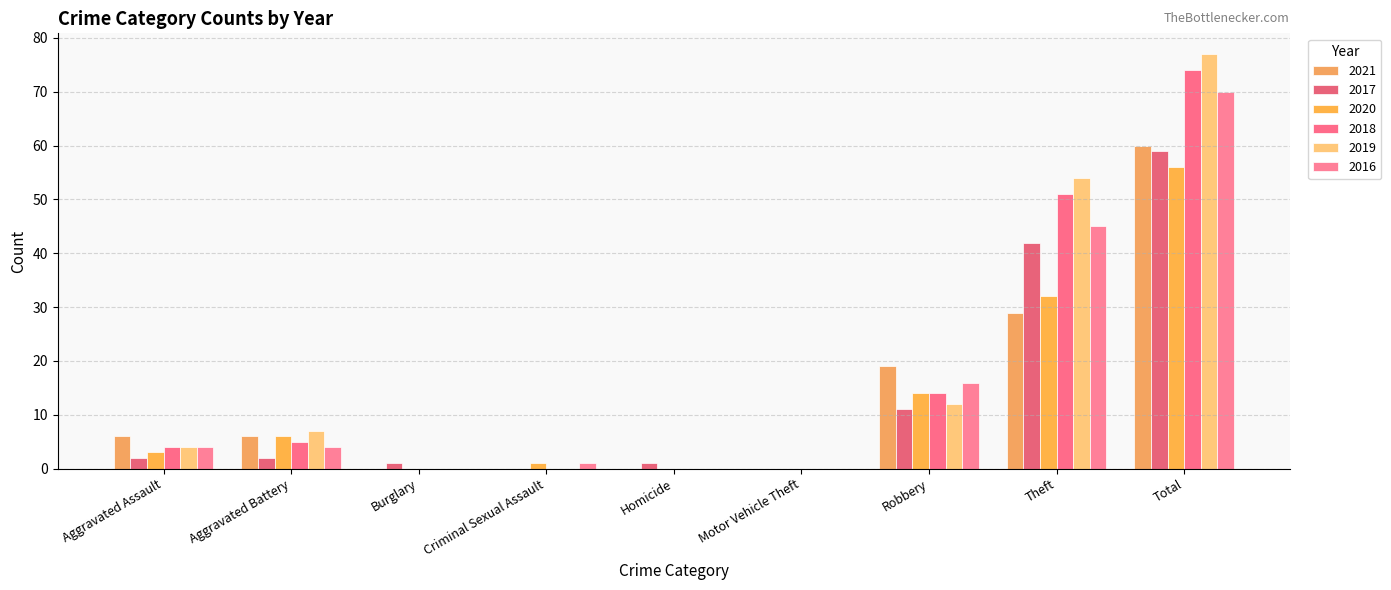

How many series are shown in this chart?

6